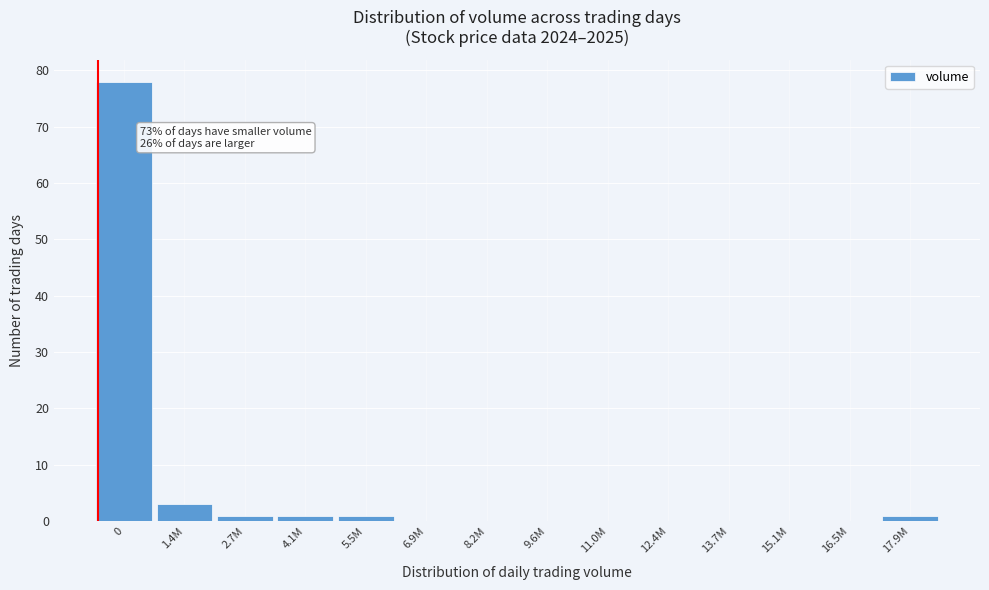

Reading right to left, list all the values displayed in this chart.

17.9M=1	16.5M=0	15.1M=0	13.7M=0	12.4M=0	11.0M=0	9.6M=0	8.2M=0	6.9M=0	5.5M=1	4.1M=1	2.7M=1	1.4M=3	0=78